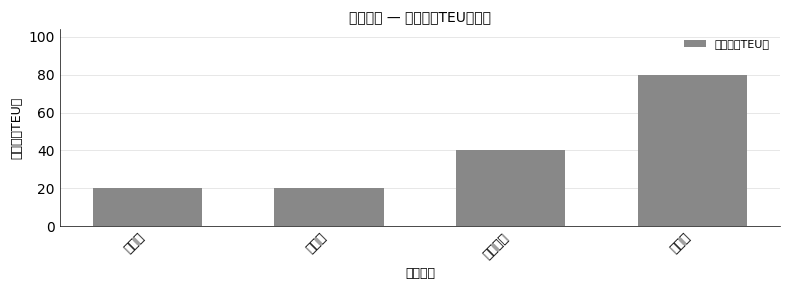

Between 杭州港 and 马鞍山港, which is larger?

杭州港